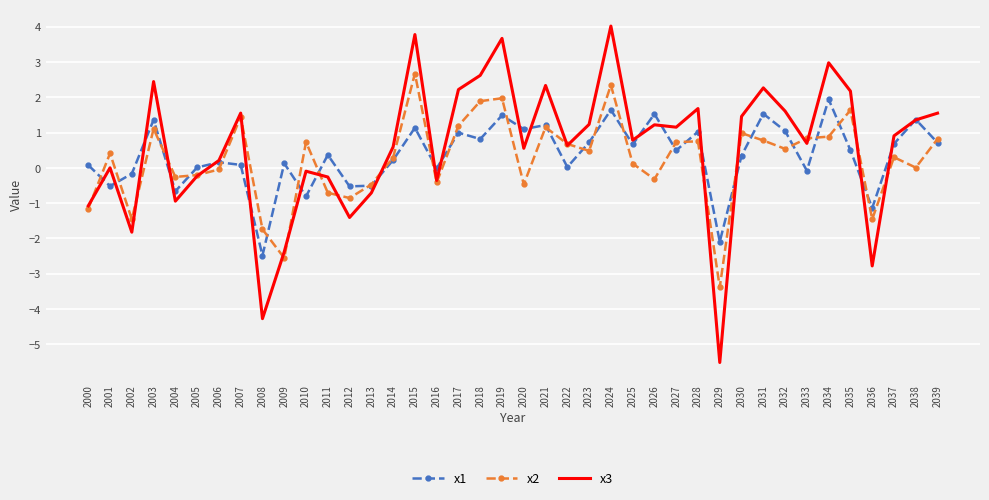

Where do x1 and x3 first cross each other?

2000 and 2001